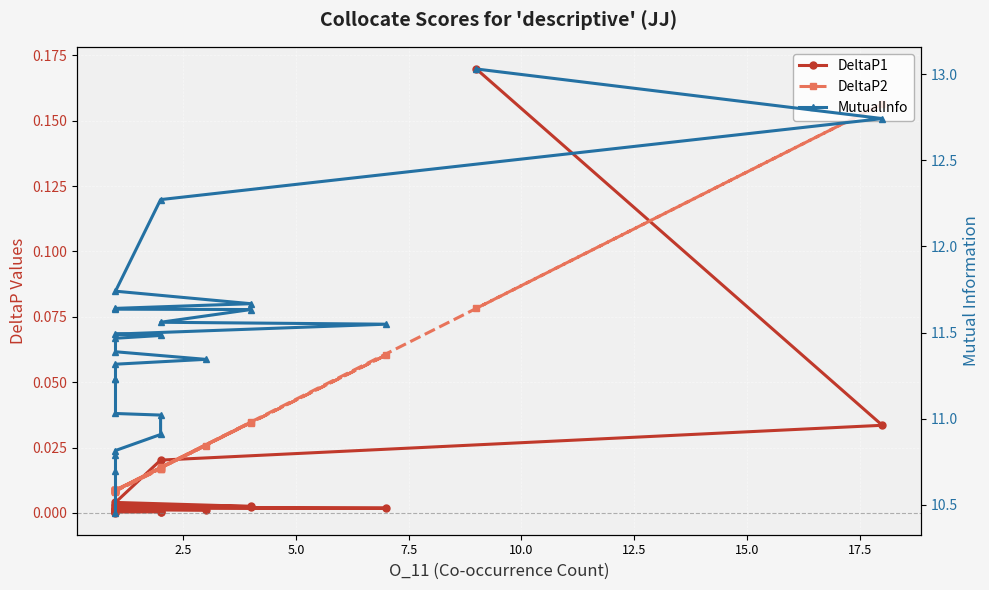

Which series has the widest spread of values?

MutualInfo